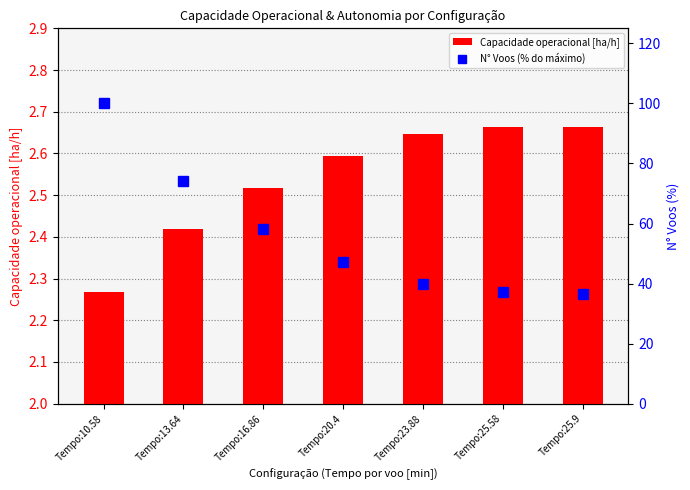

At how many categories does at least one series exceed 43?

4